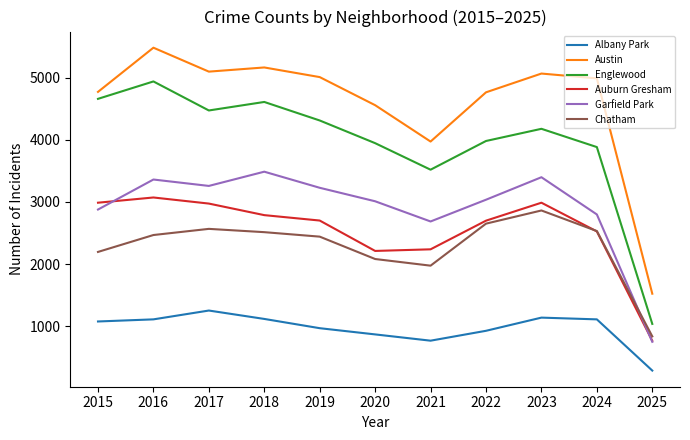

True or false: Albany Park and Chatham intersect in this chart.

False